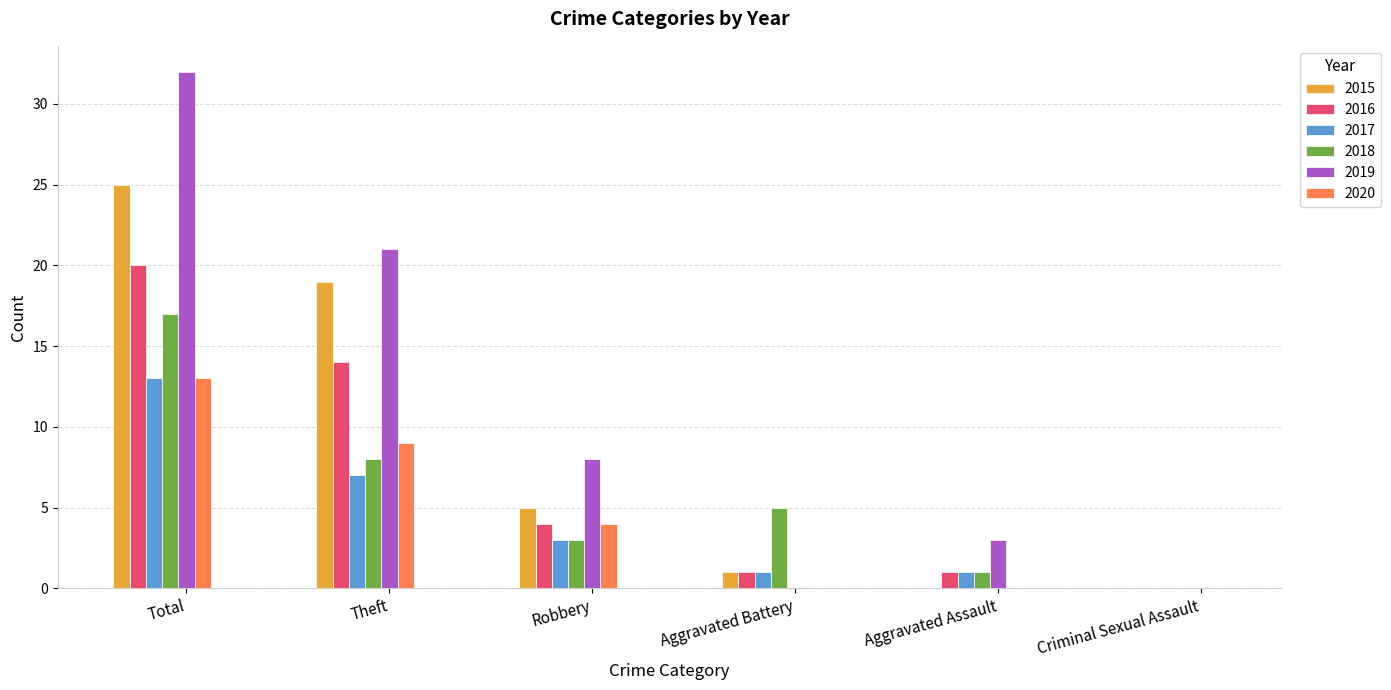

Reading left to right, what are all the values shown in this chart?

2015: Total=25	Theft=19	Robbery=5	Aggravated Battery=1	Aggravated Assault=0	Criminal Sexual Assault=0
2016: Total=20	Theft=14	Robbery=4	Aggravated Battery=1	Aggravated Assault=1	Criminal Sexual Assault=0
2017: Total=13	Theft=7	Robbery=3	Aggravated Battery=1	Aggravated Assault=1	Criminal Sexual Assault=0
2018: Total=17	Theft=8	Robbery=3	Aggravated Battery=5	Aggravated Assault=1	Criminal Sexual Assault=0
2019: Total=32	Theft=21	Robbery=8	Aggravated Battery=0	Aggravated Assault=3	Criminal Sexual Assault=0
2020: Total=13	Theft=9	Robbery=4	Aggravated Battery=0	Aggravated Assault=0	Criminal Sexual Assault=0